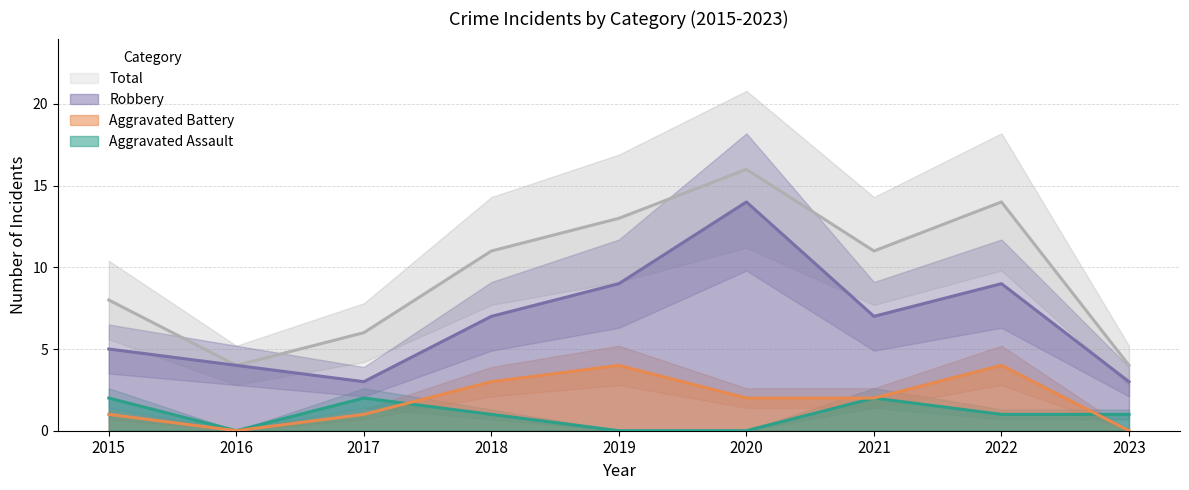

True or false: Aggravated Battery has more than 1 interior local peaks.

True